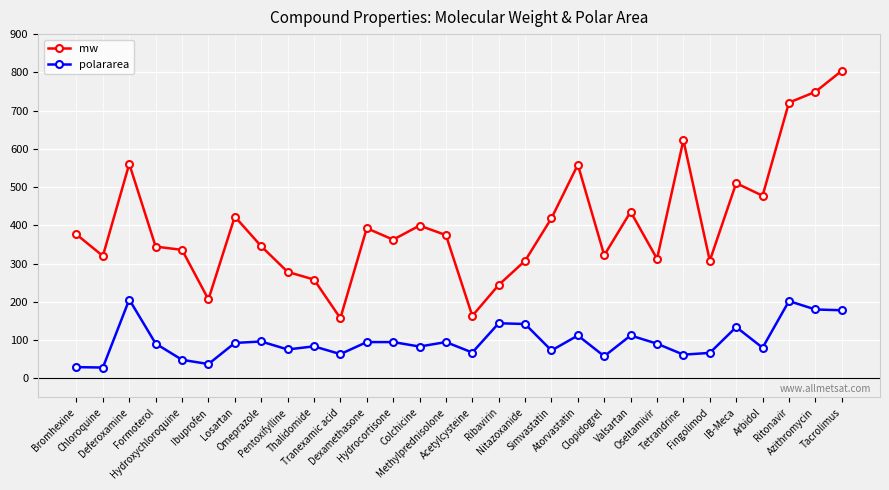

Rank the series at Fingolimod from highest to lowest value.

mw, polararea